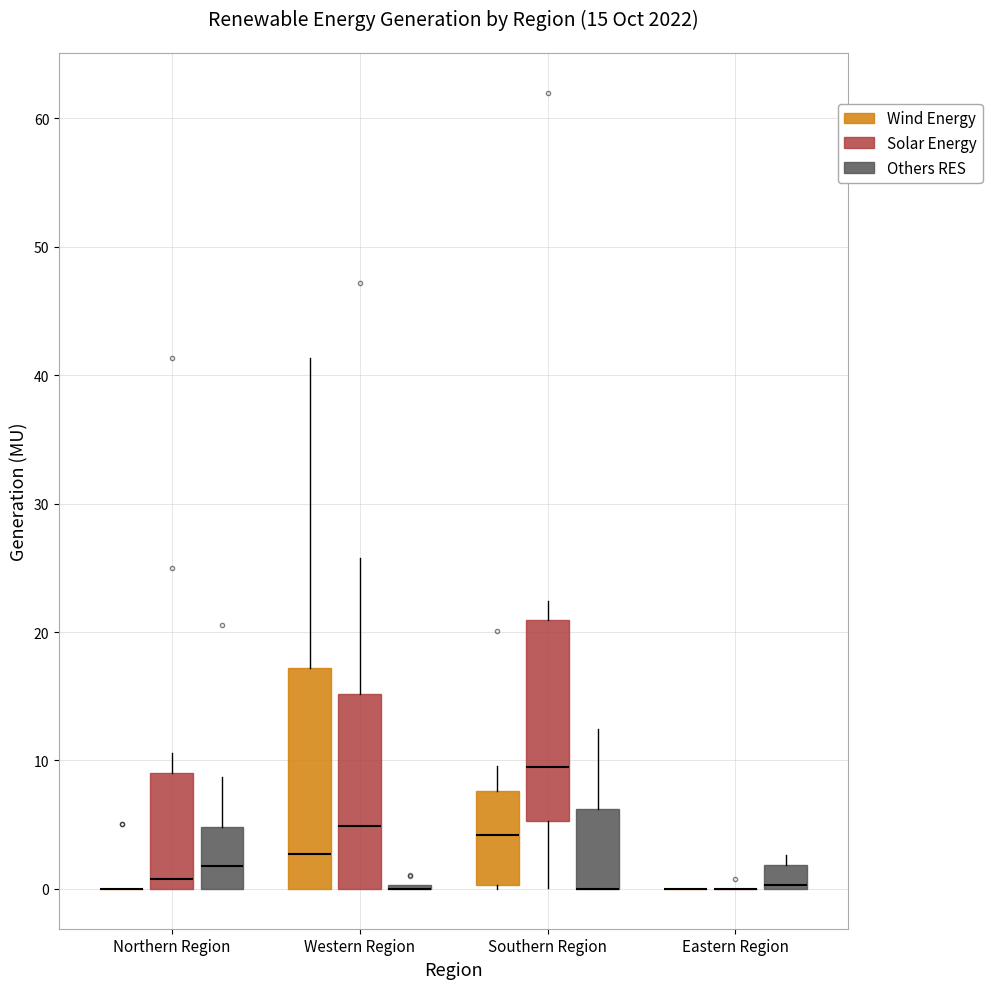

Which box is the tallest, from its lower edge to its upper edge?

Western Region (Wind Energy)